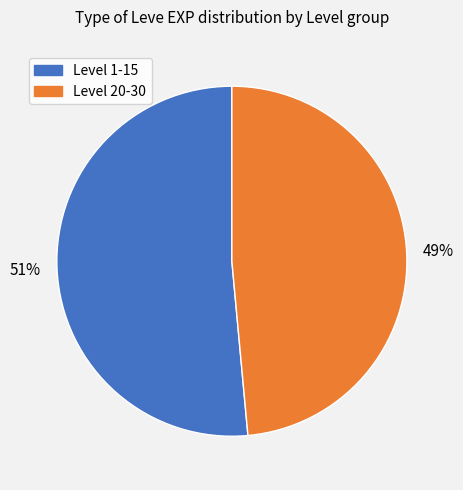

How many segments does this pie chart have?

2